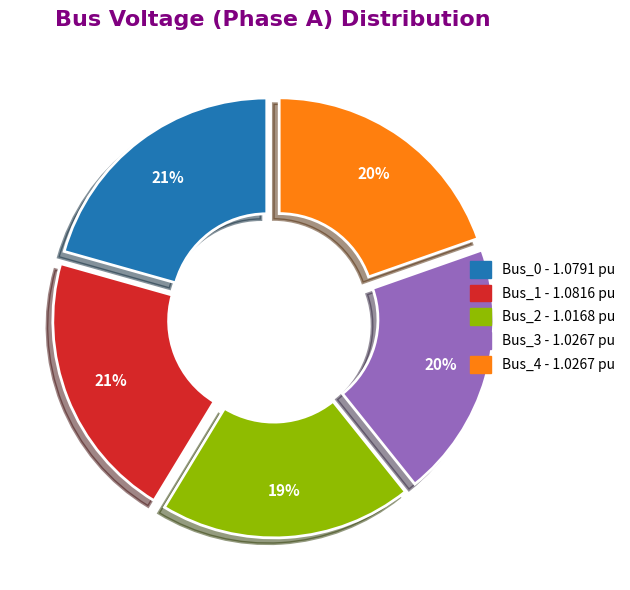

Between Bus_0 and Bus_4, which is larger?

Bus_0